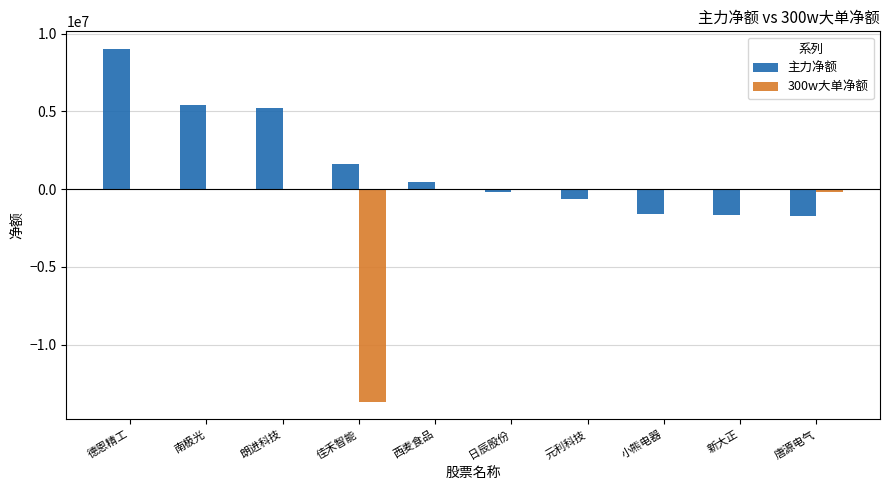

Is it true that 300w大单净额 equals -5771788 at 朗进科技?

False